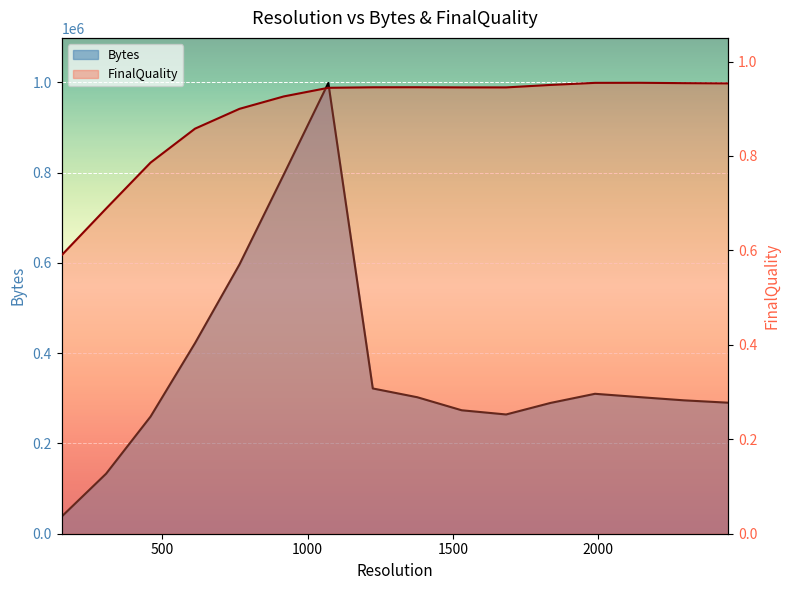

Is it true that Bytes equals 998295.0 at 1071?

True